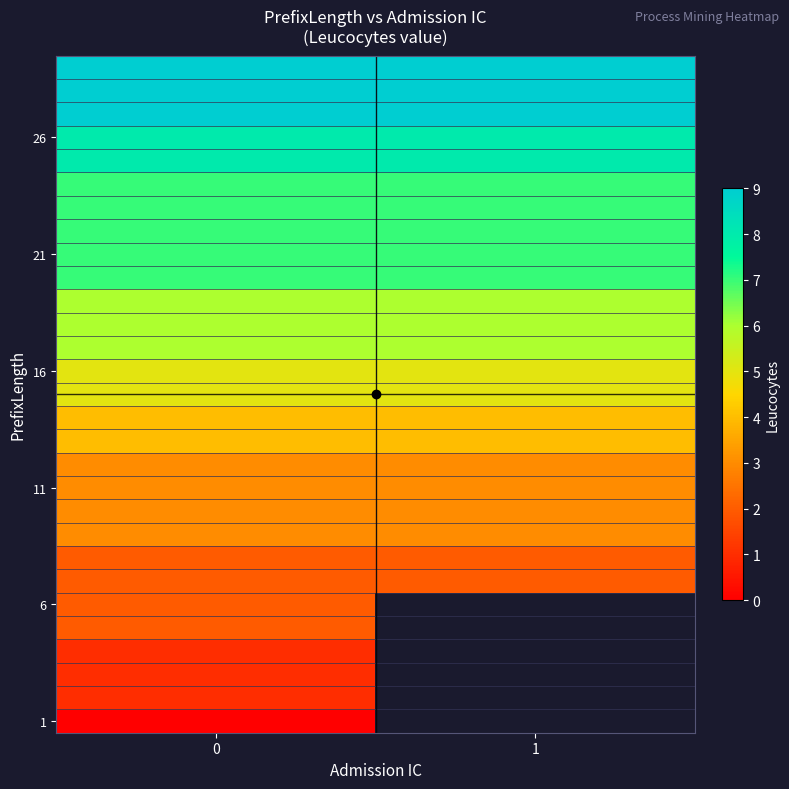

At how many categories does at least one series exceed 8?

2